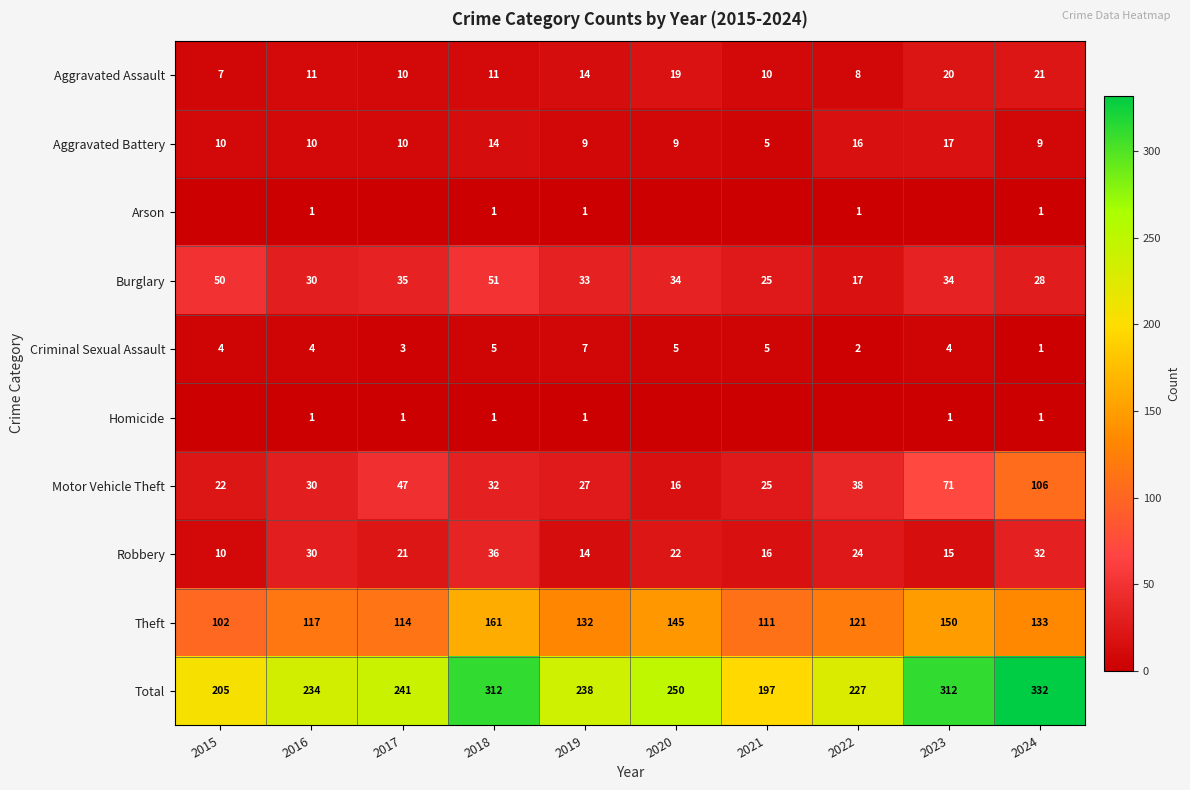

Which category has the lowest value in the Aggravated Assault series?

2015